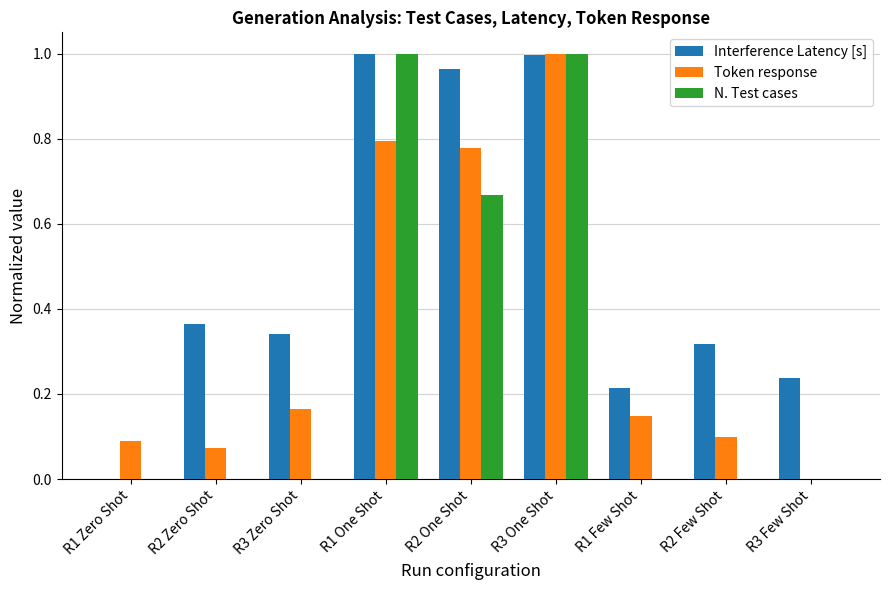

What is the sum of the Interference Latency [s] values at R3 Zero Shot and R2 One Shot?

1.3